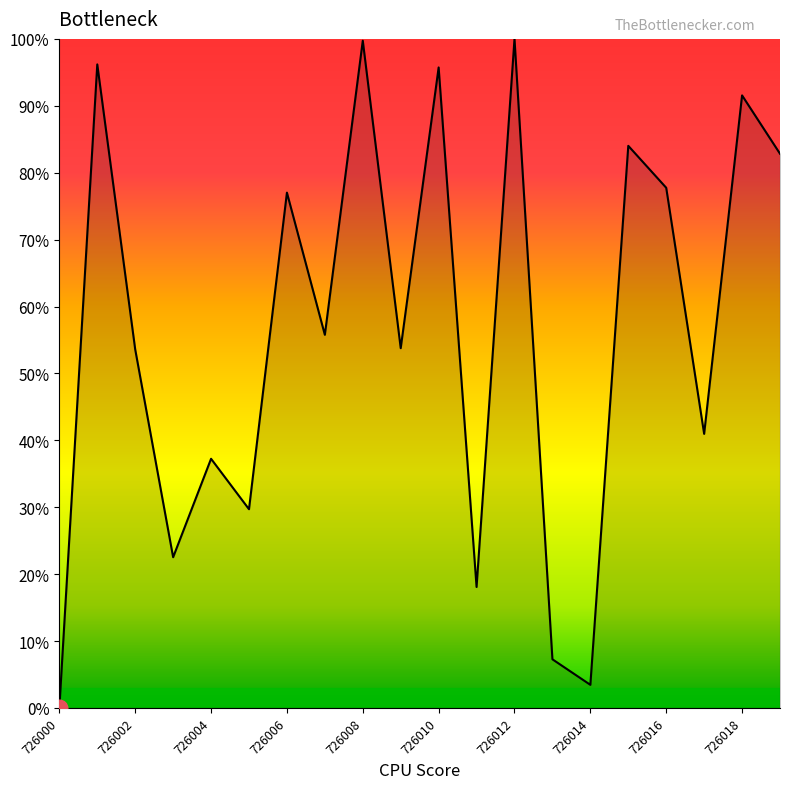

What is the difference between the maximum and minimum values?

100.0